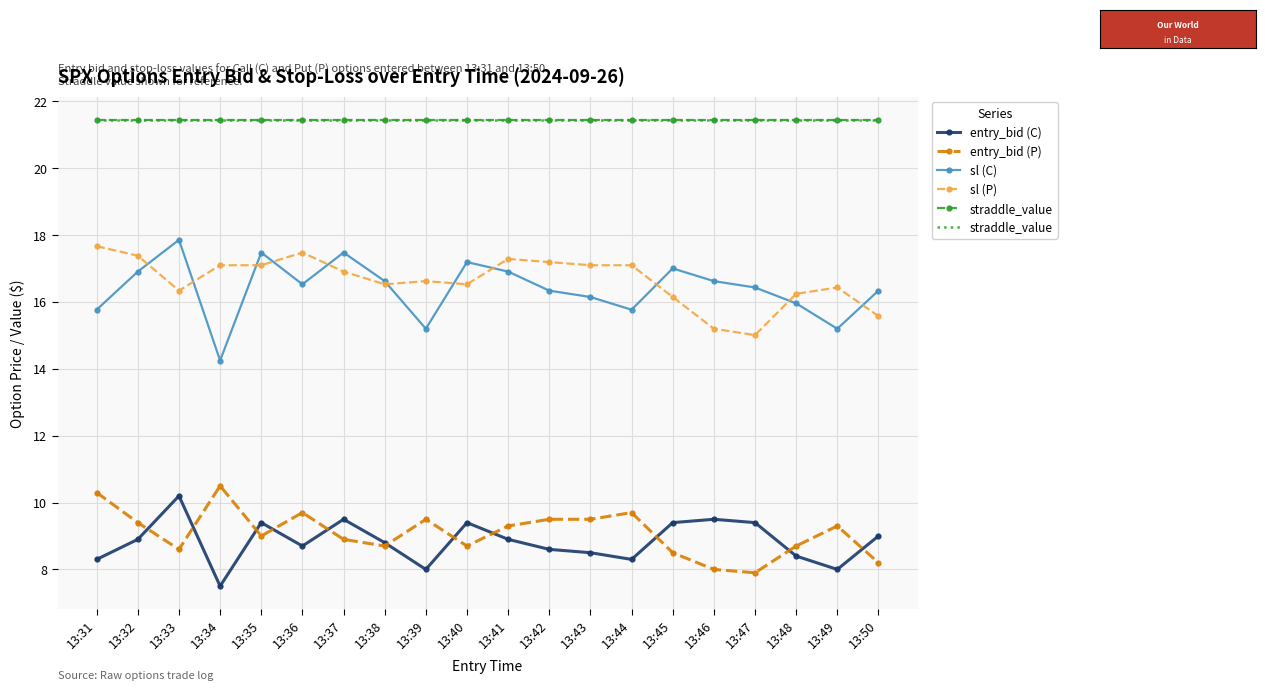

Which series has the largest range (max minus min)?

sl (C)